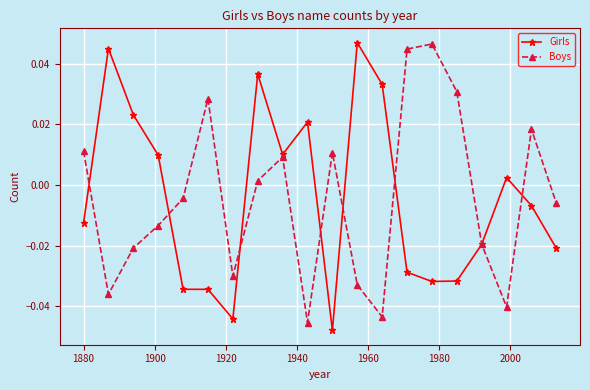

In Boys, how many points are lower than both neighbors (excluding endpoints)?

5